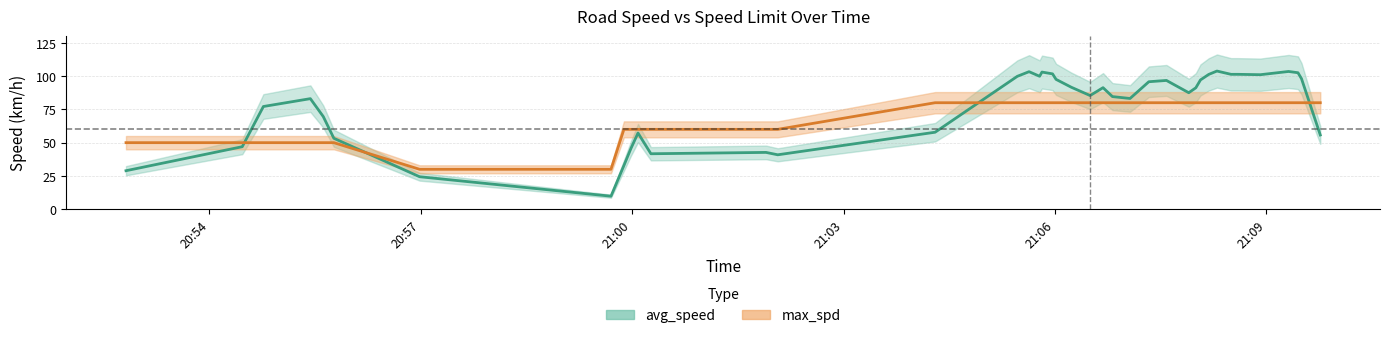

What is the maximum value shown in the chart?

103.8